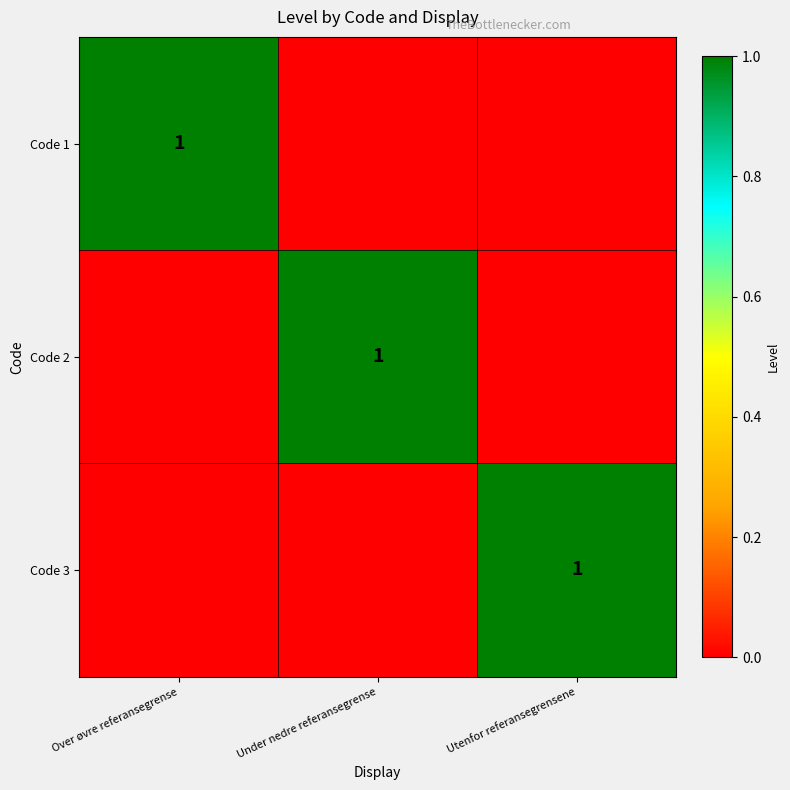

The value of Code 2 at Under nedre referansegrense is 1. True or false?

True